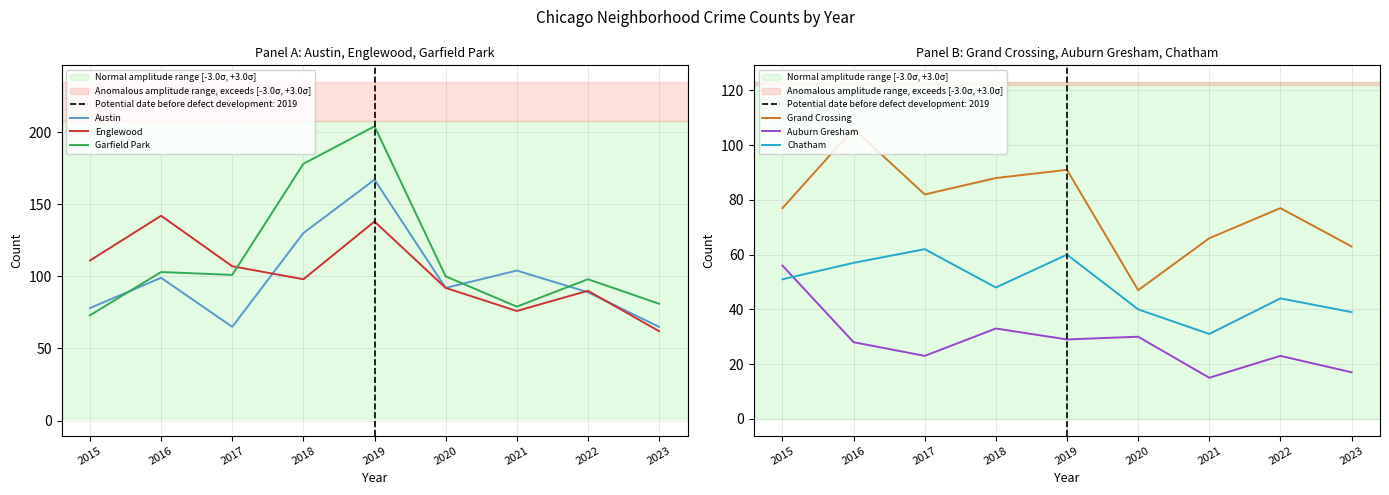

Which series reaches the minimum Y coordinate?

Auburn Gresham